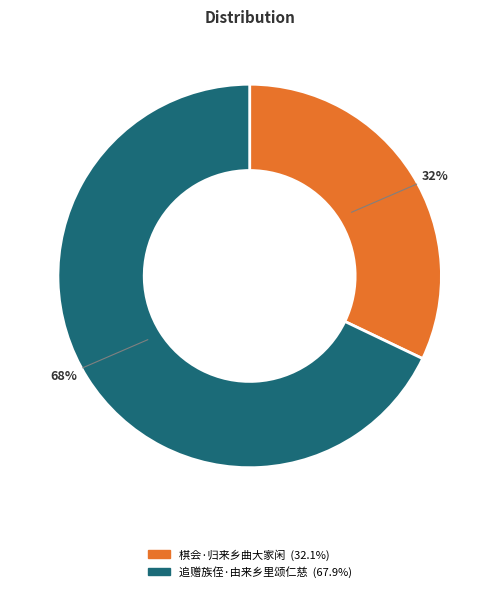

Is the sum of 追赠族侄·由来乡里颂仁慈 and 棋会·归来乡曲大家闲 greater than half?

Yes